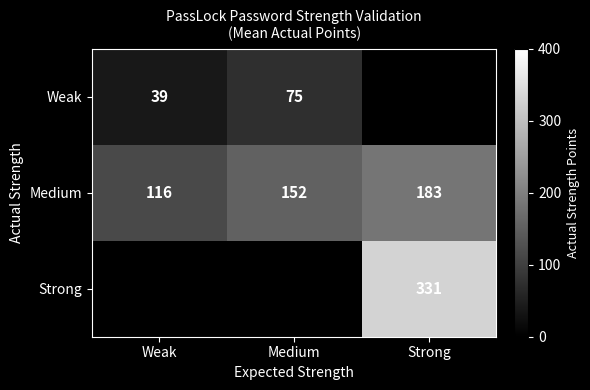

What is the approximate value of Medium at Medium, to the nearest 5?

150